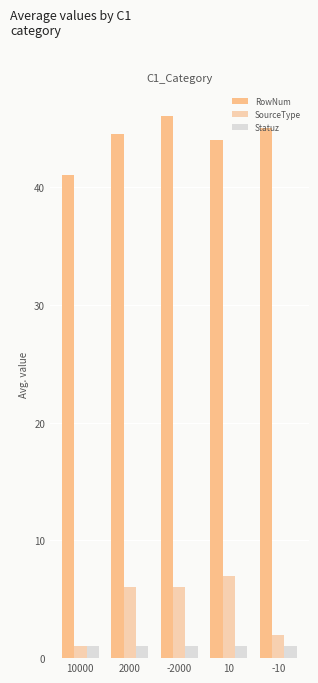

Which category has the lowest value in the RowNum series?

10000